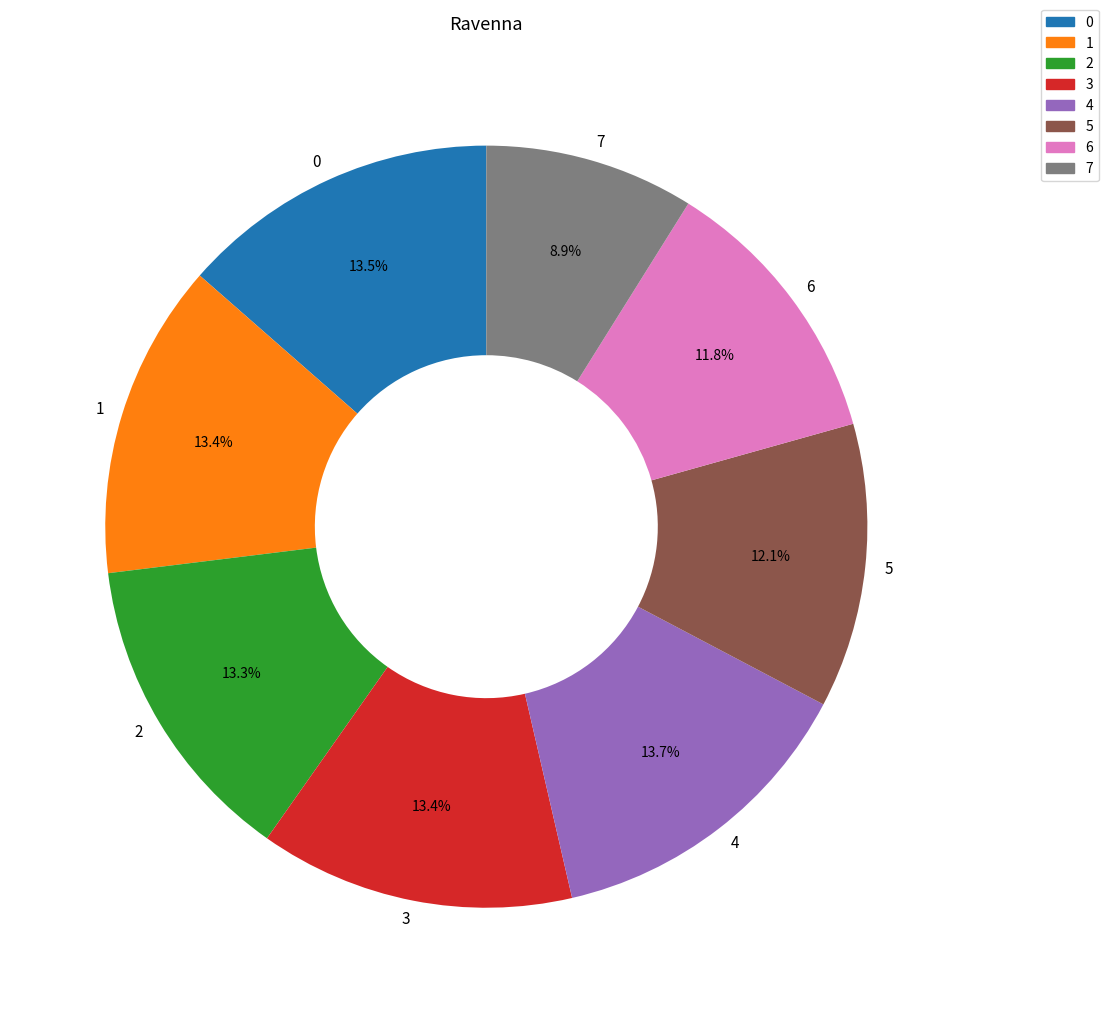

Is 2 the majority of the pie?

No